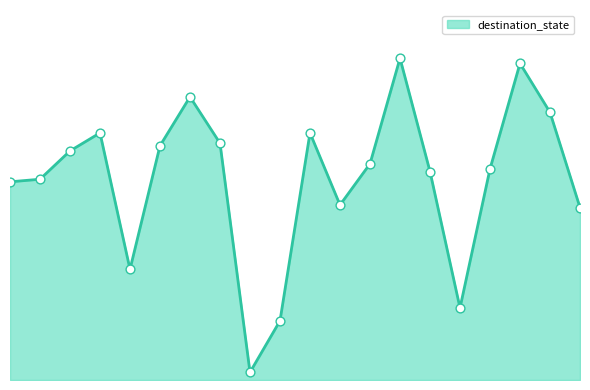

Is this an area chart (filled region under the line)?

Yes